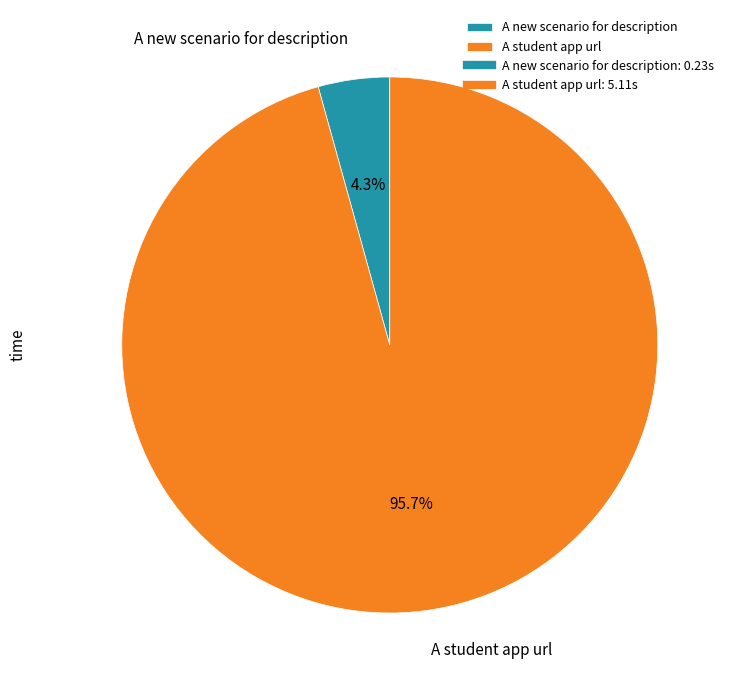

What percentage is NOT represented by A new scenario for description?

95.7%